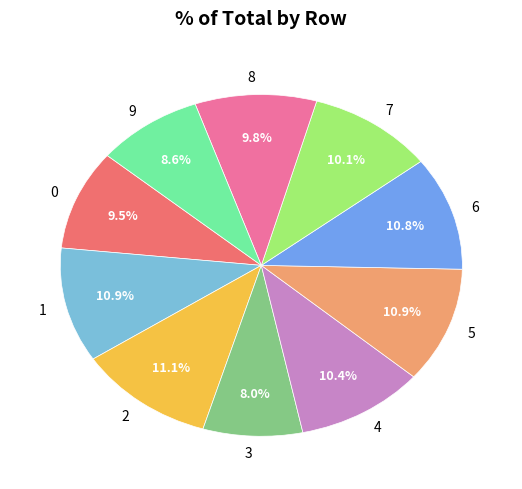

What percentage is NOT represented by 6?

89.2%